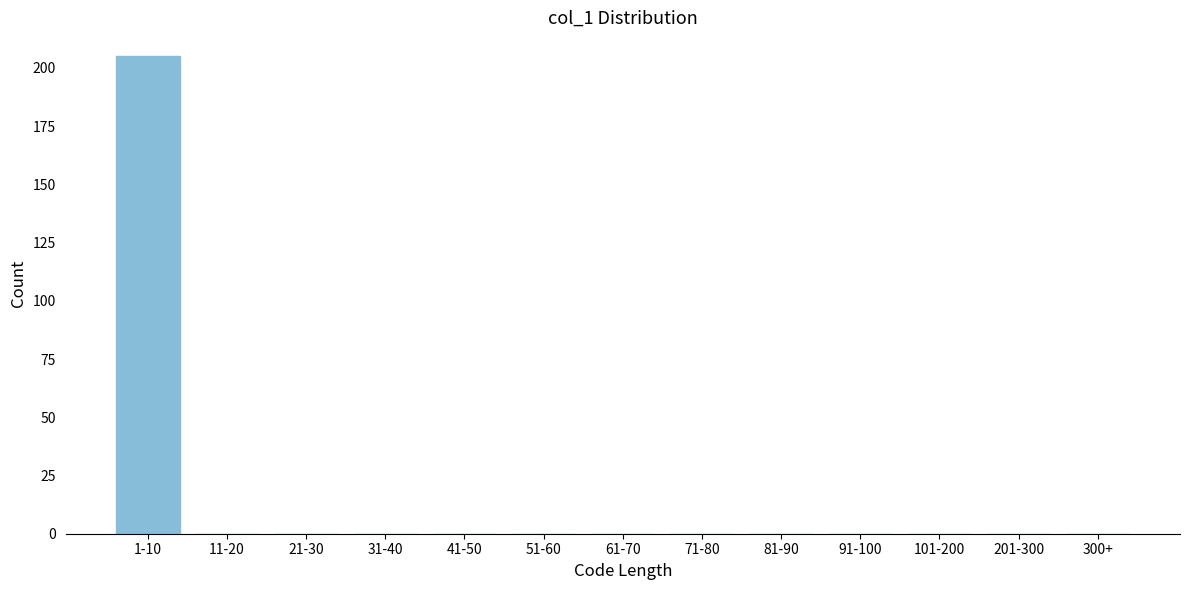

Reading left to right, what are all the values shown in this chart?

1-10=205	11-20=0	21-30=0	31-40=0	41-50=0	51-60=0	61-70=0	71-80=0	81-90=0	91-100=0	101-200=0	201-300=0	300+=0